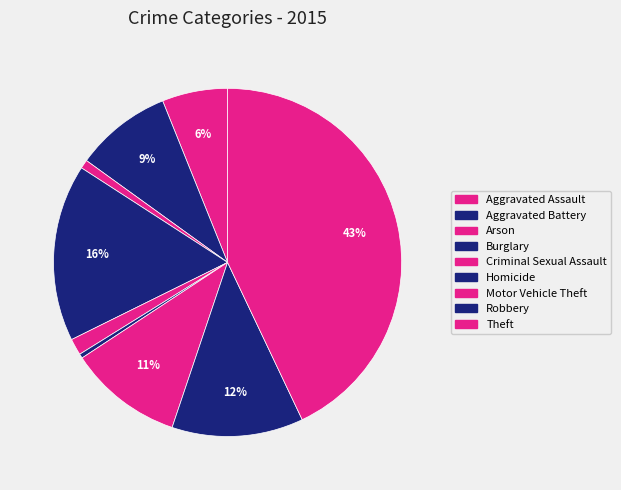

What is the largest slice in the pie chart?

Theft